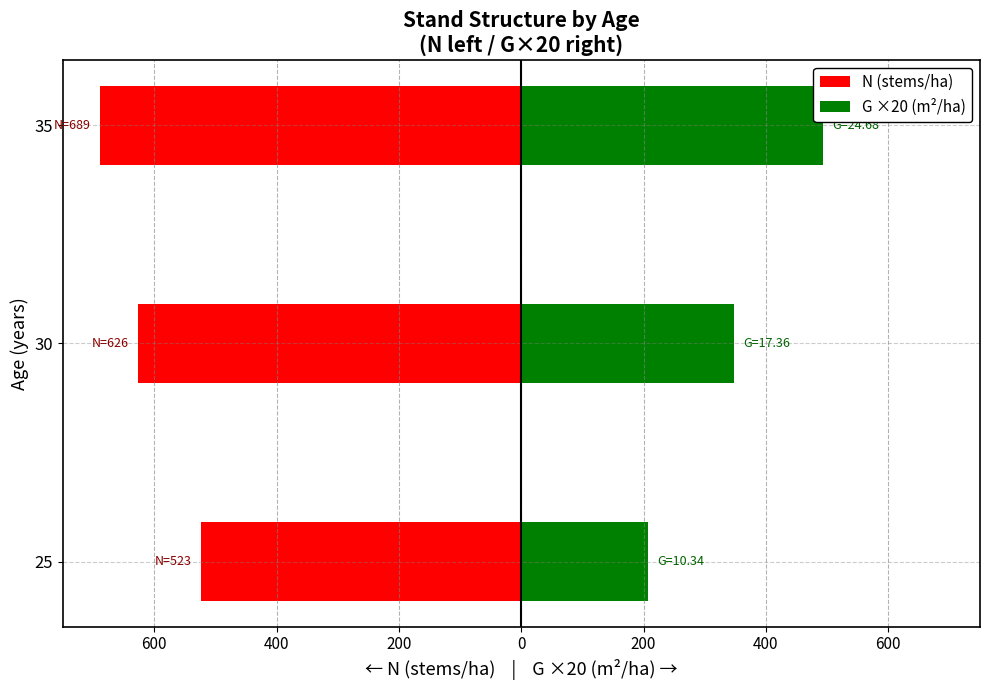

Reading left to right, extract all data points from this chart.

N (stems/ha): -523.4	-626.4	-688.9
G ×20 (m²/ha): 206.8	347.2	493.6